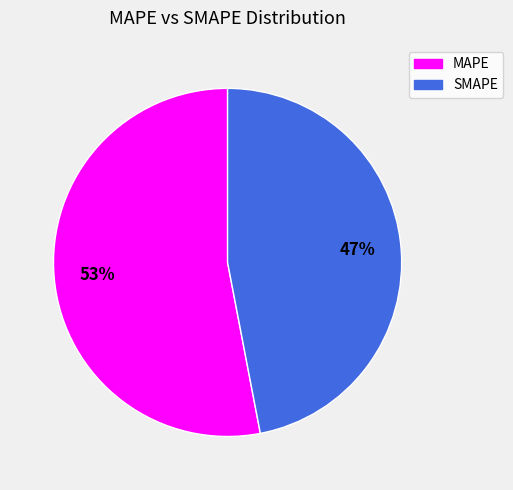

What is the ratio of the value at MAPE to the value at SMAPE?

1.1